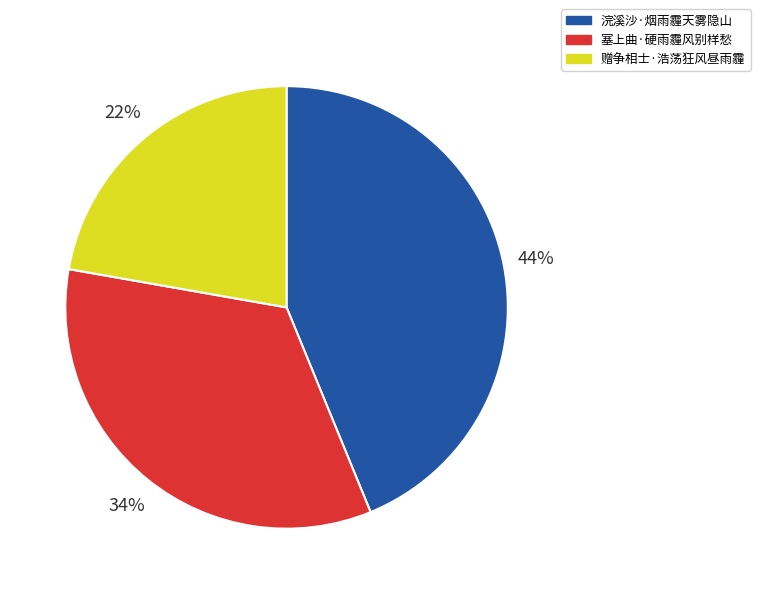

Rank the categories by value from lowest to highest.

赠争相士·浩荡狂风昼雨霾, 塞上曲·硬雨霾风别样愁, 浣溪沙·烟雨霾天雾隐山